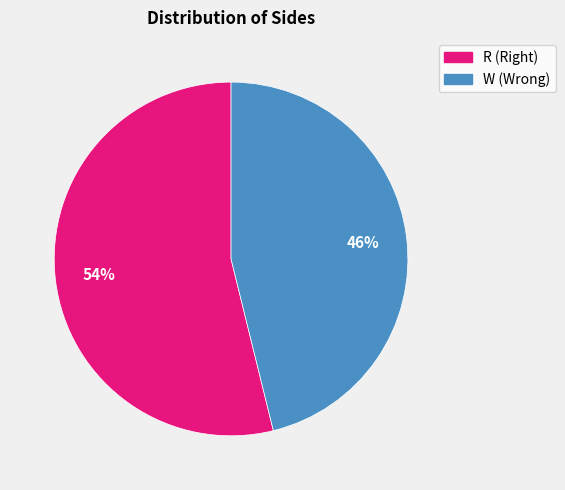

To the nearest percent, what portion does R represent?

54%